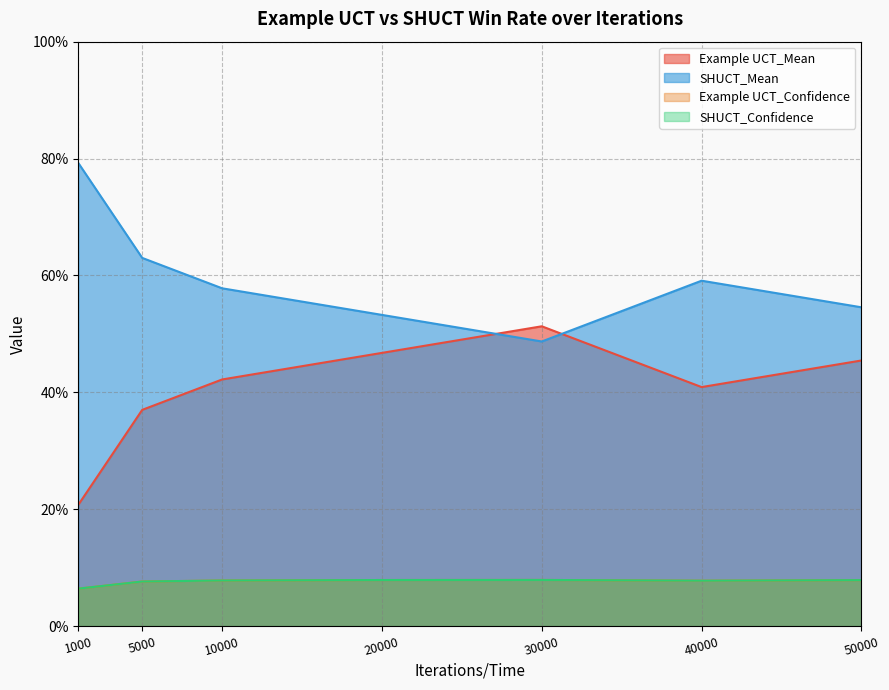

Which series changed the most between 1000 and 40000?

Example UCT_Mean